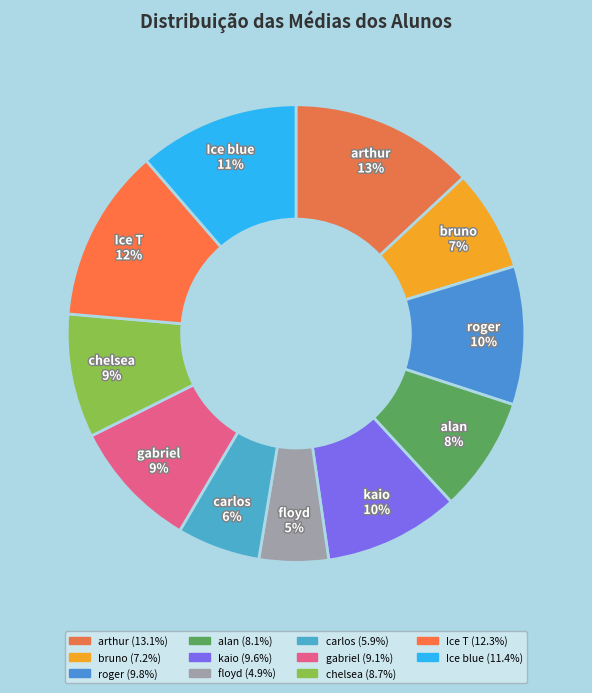

Rank the categories by value from lowest to highest.

floyd, carlos, bruno, alan, chelsea, gabriel, kaio, roger, Ice blue, Ice T, arthur